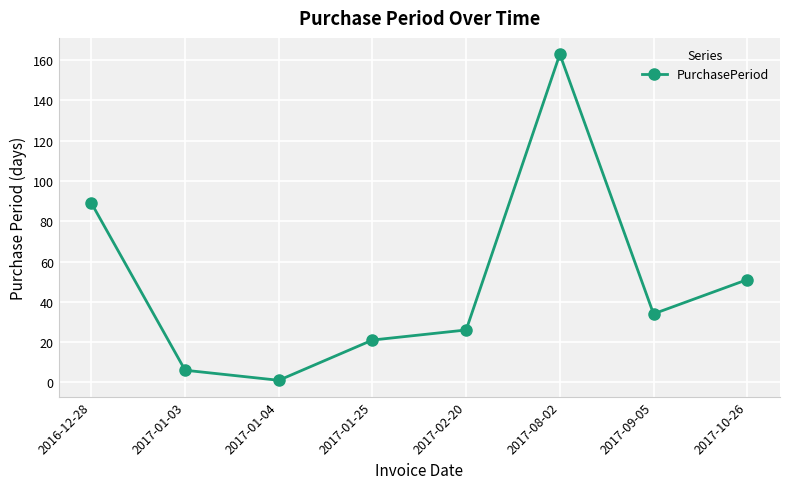

What is the minimum value shown in the chart?

1